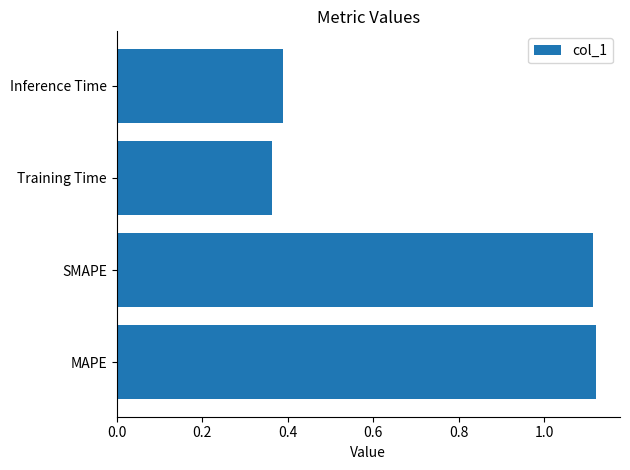

What is the sum of all values?

3.0